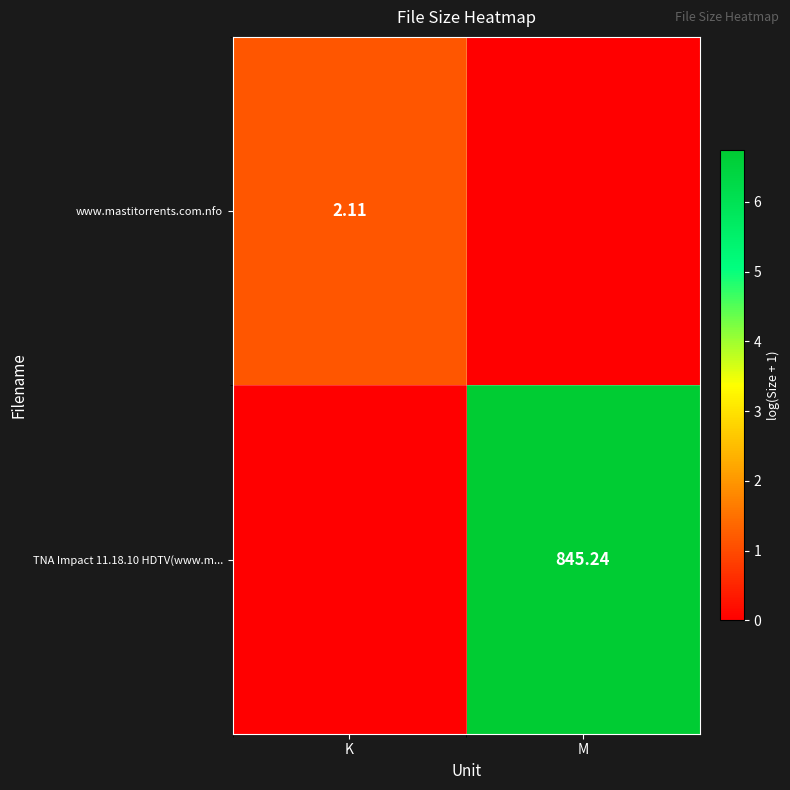

What is the total value across all series at K?

1.1